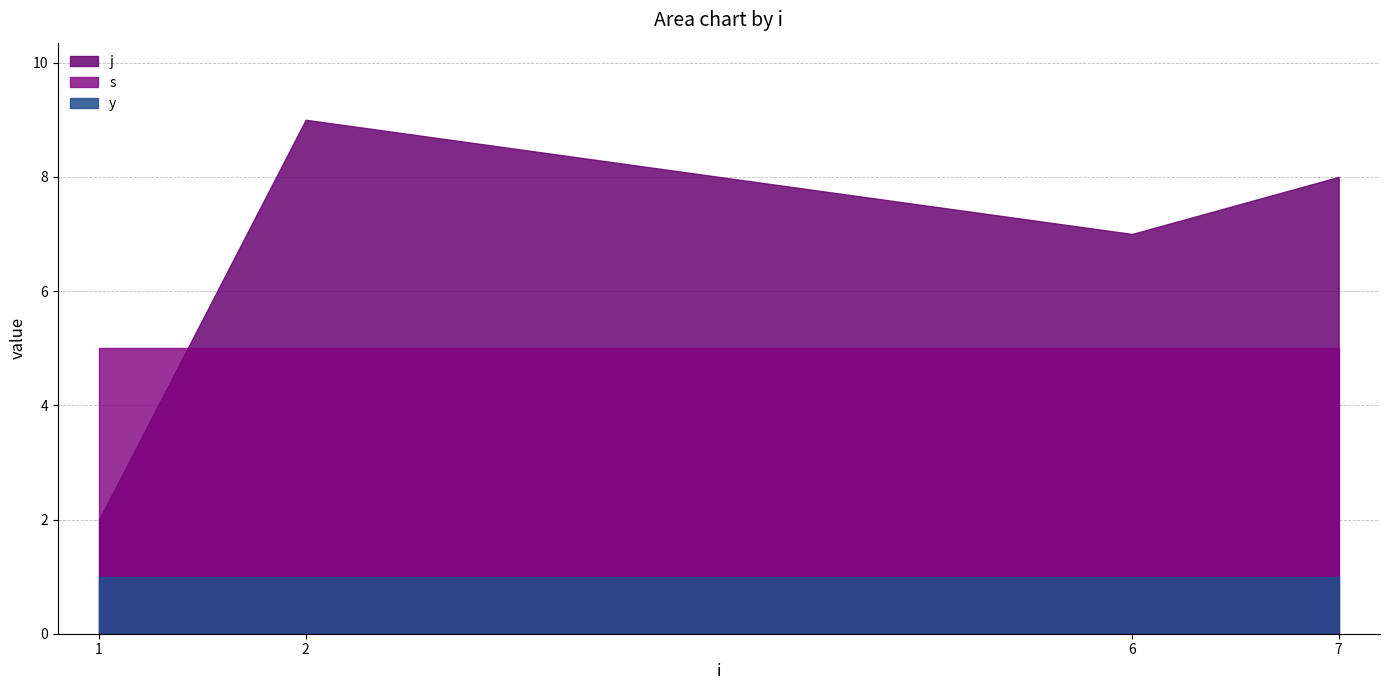

At 2, list the series in order from largest to smallest.

j, s, y